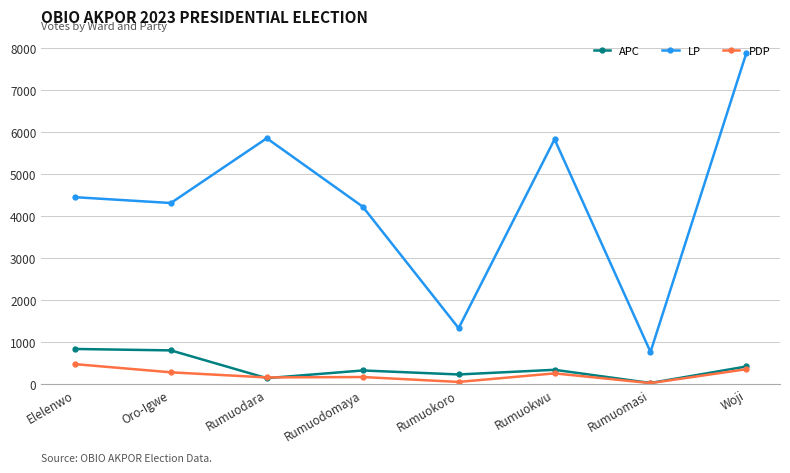

Where is LP nearest to the value 4334?

Oro-Igwe